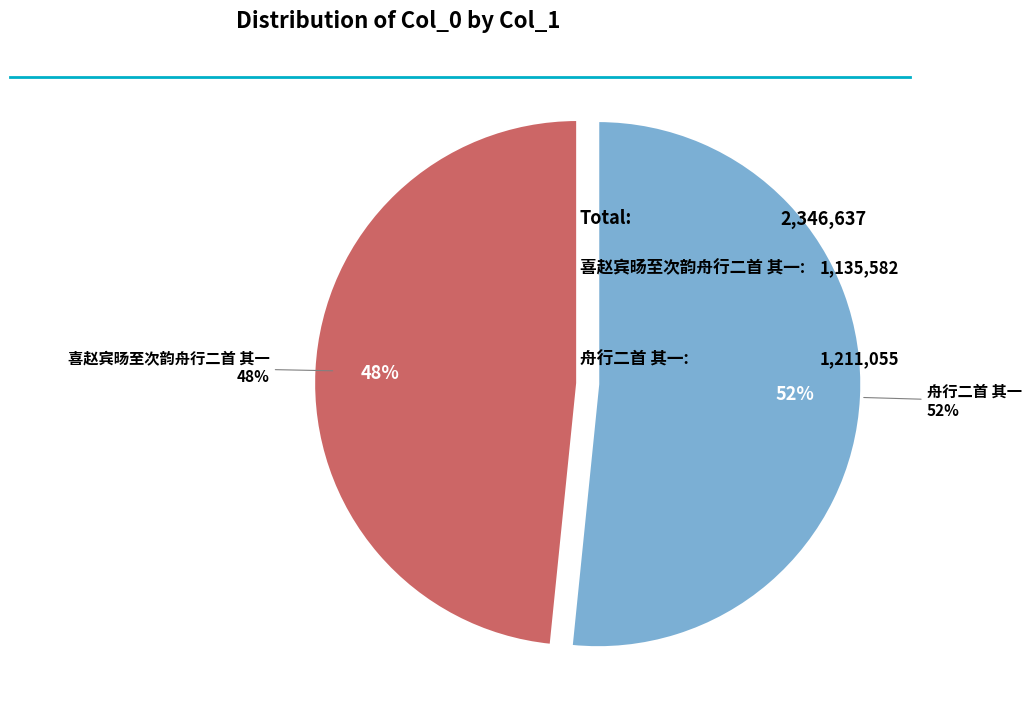

The 喜赵宾旸至次韵舟行二首 其一 slice represents 39% of the pie. True or false?

False